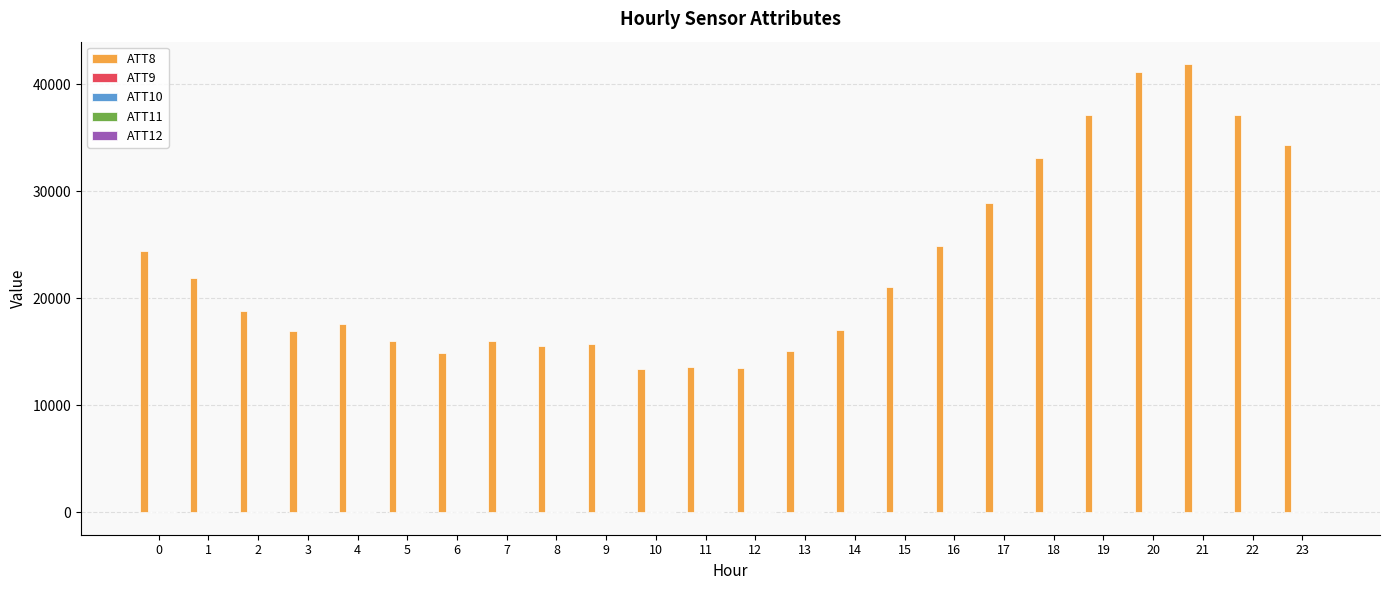

Are the bars horizontal?

No